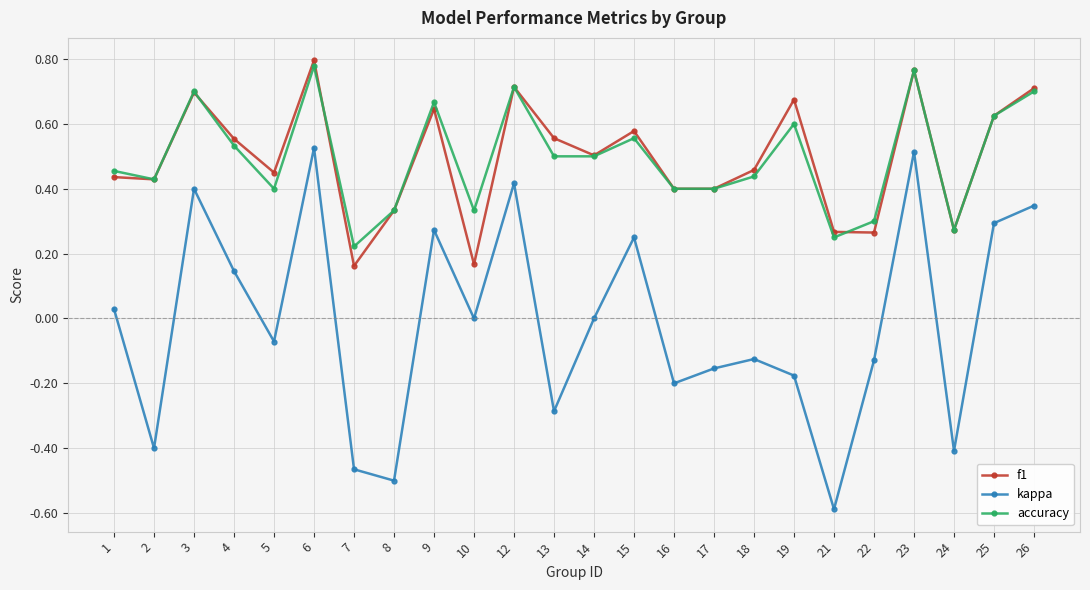

What is the sum of the f1 values at 4 and 14?

1.1